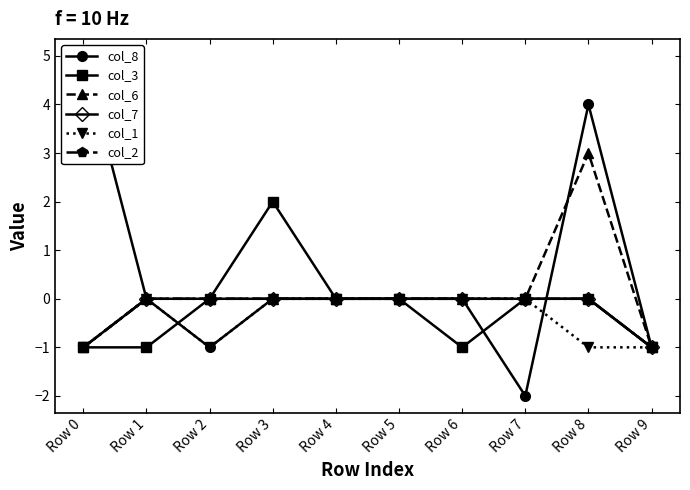

Read the col_3 value at Row 6.

-1